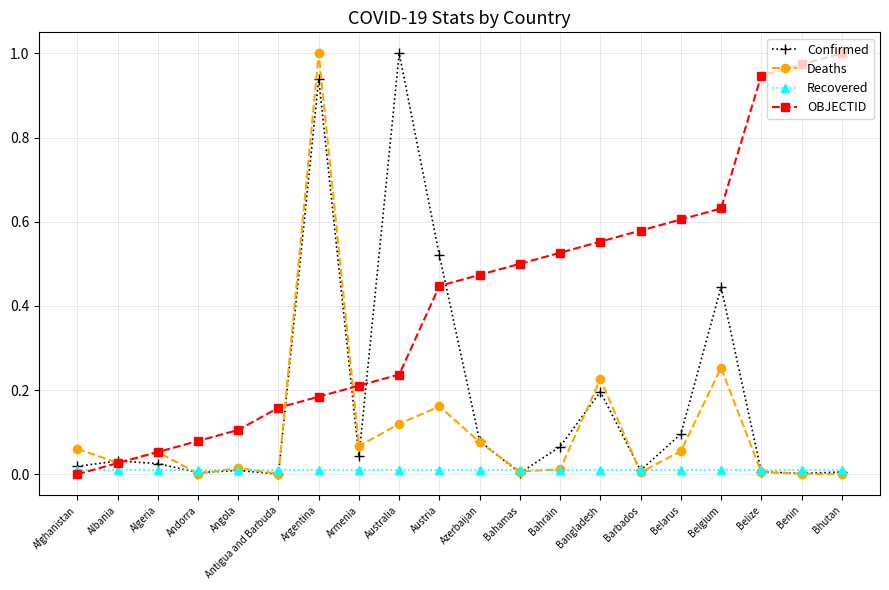

Rank the series by their average value, from highest to lowest.

OBJECTID, Confirmed, Deaths, Recovered